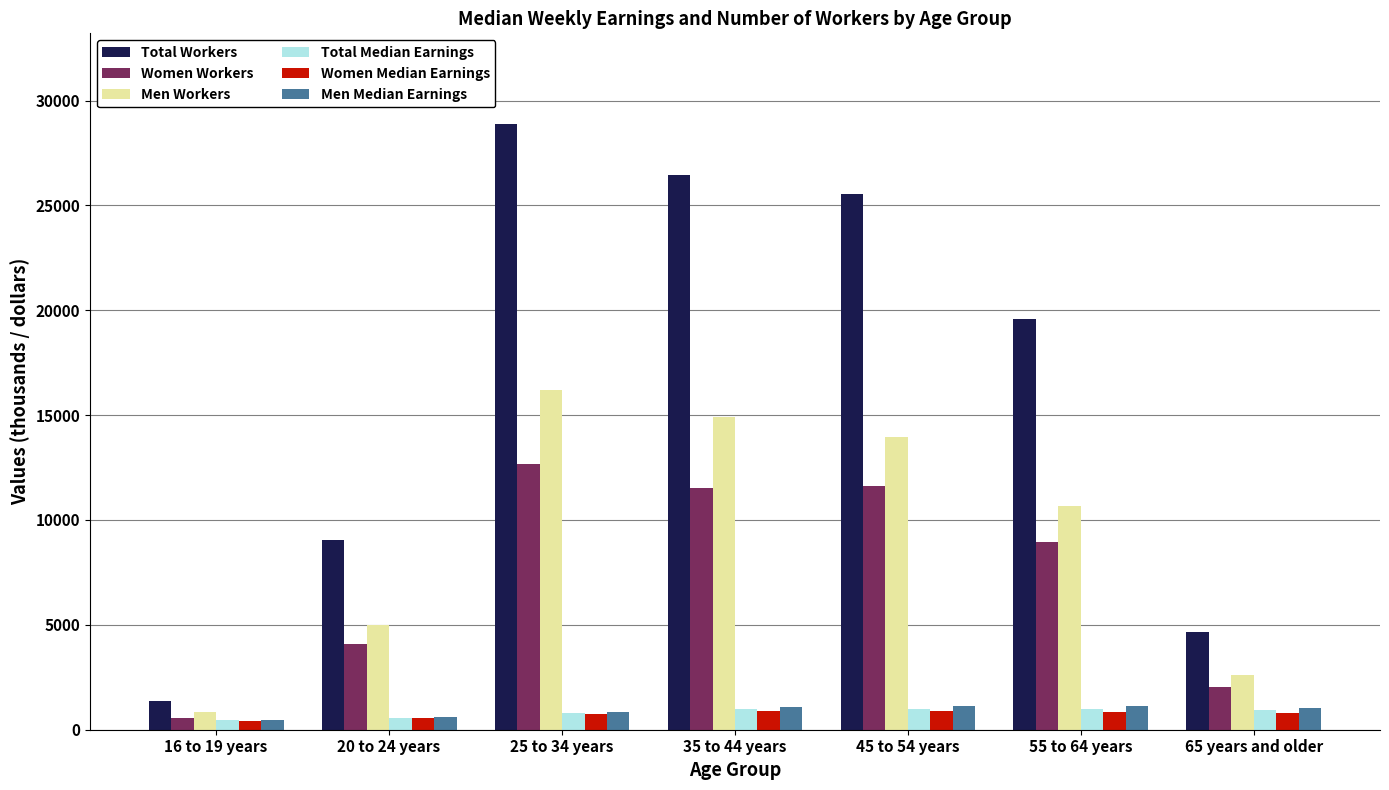

Read the Men Workers value at 20 to 24 years.

4981